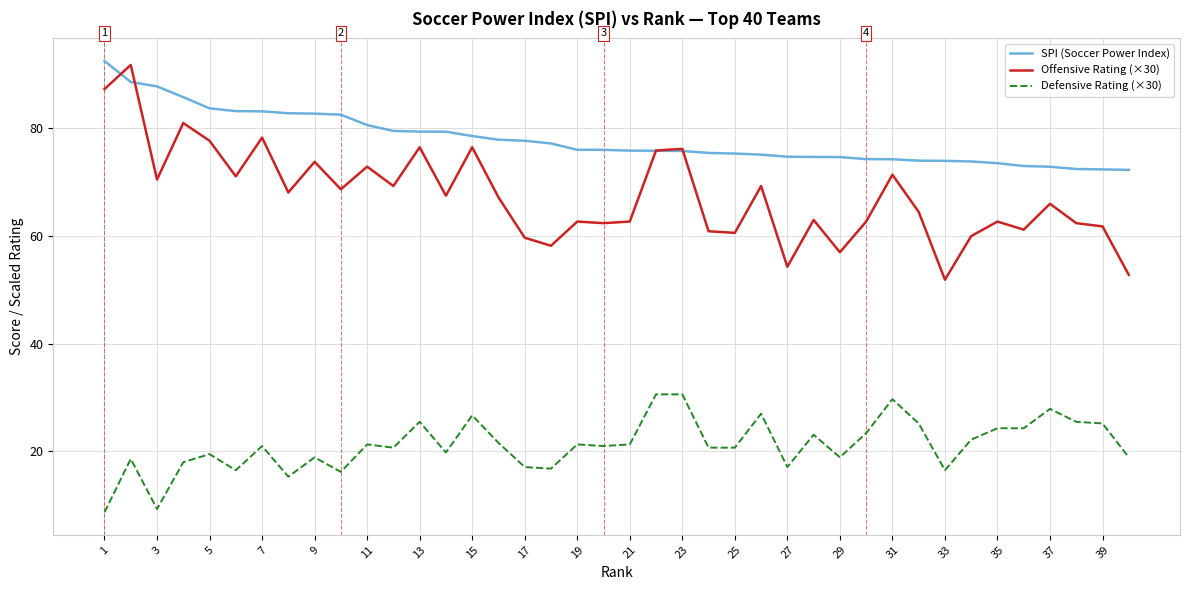

List the series in order of their overall mean, highest first.

SPI (Soccer Power Index), Offensive Rating (×30), Defensive Rating (×30)